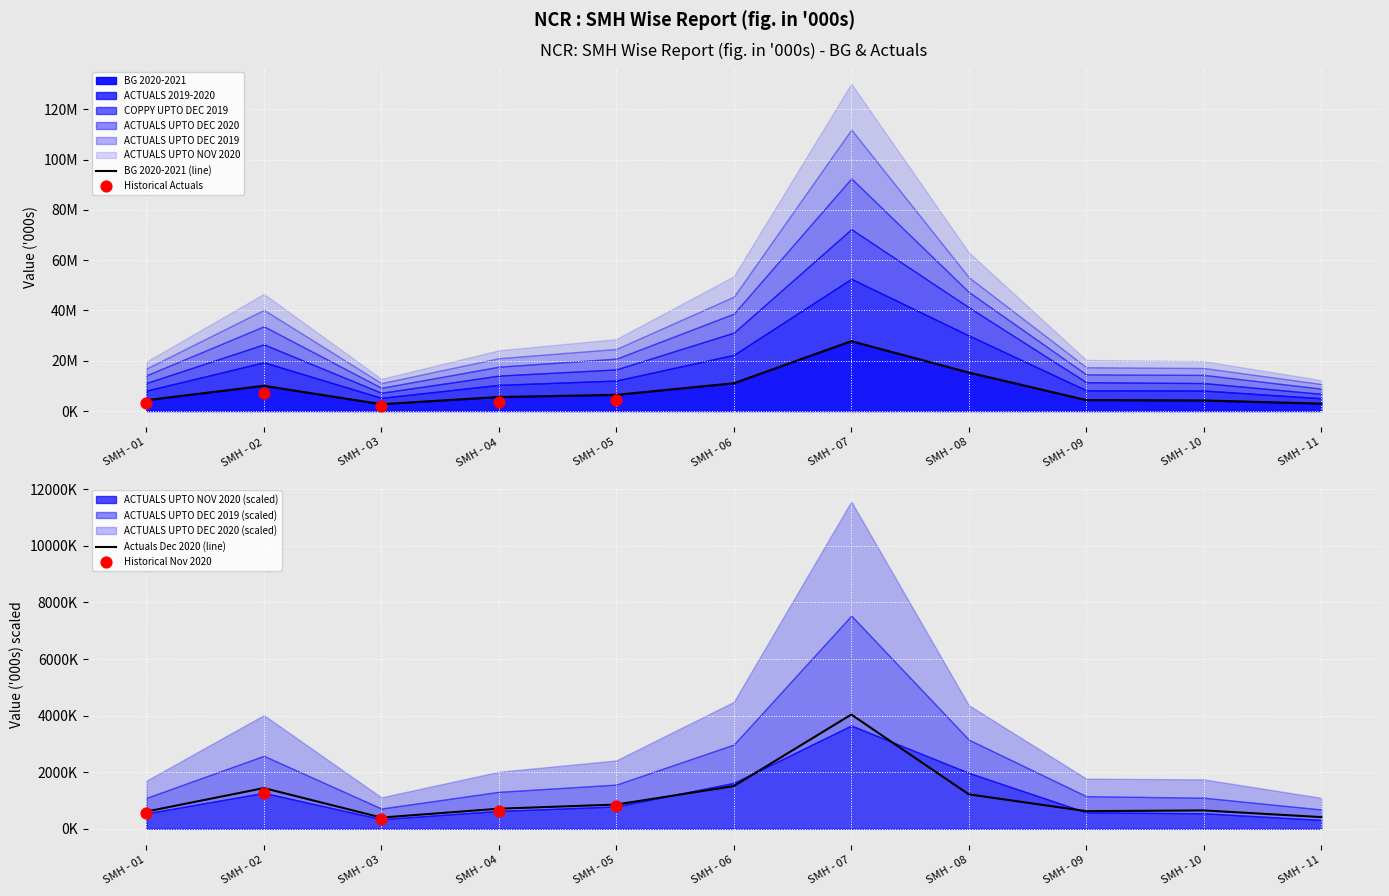

Which series contains the highest Y value?

BG 2020-2021